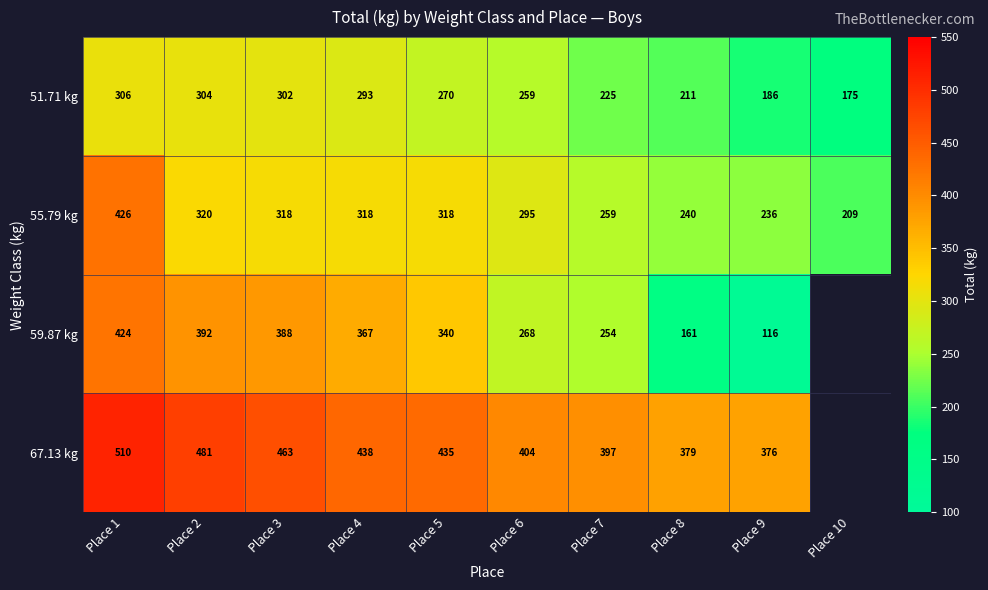

Is the value of 55.79 kg at Place 8 greater than the value of 59.87 kg at Place 2?

No